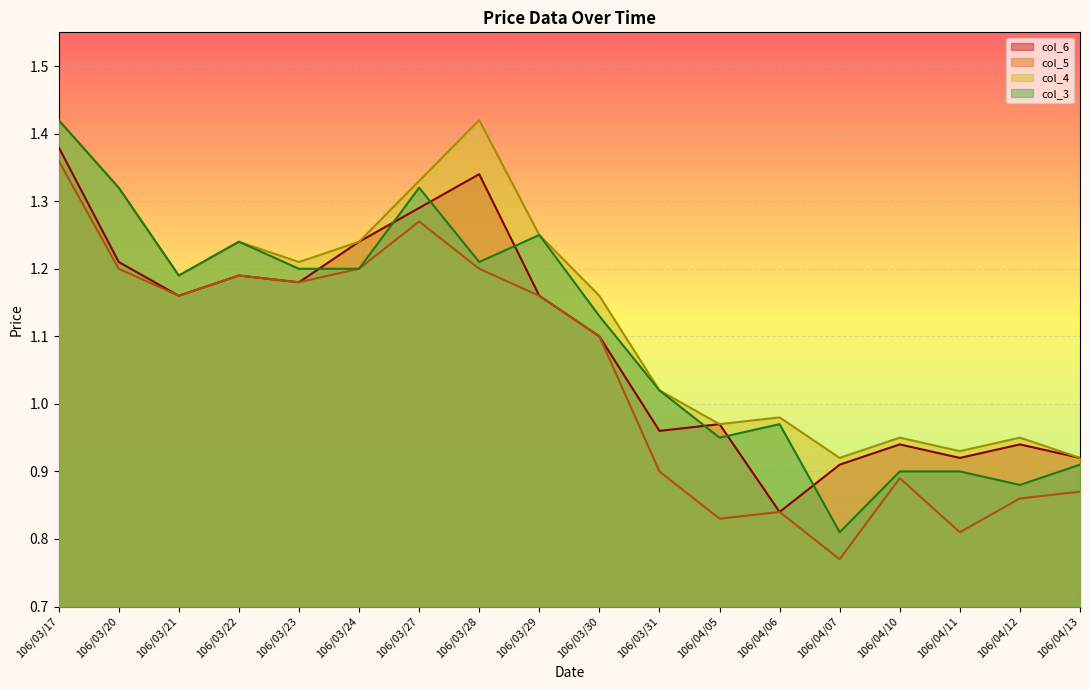

Between 106/03/27 and 106/04/05, which is larger?

106/03/27